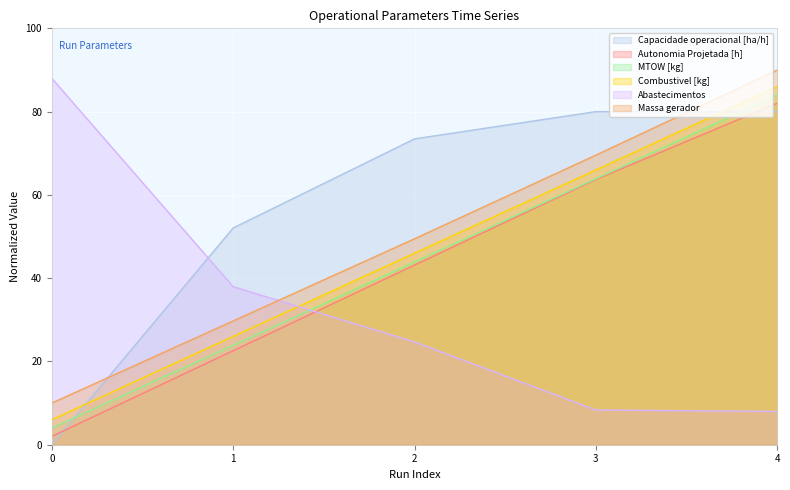

What is the value of the Combustivel [kg] point at the 3rd from the left?

46.0